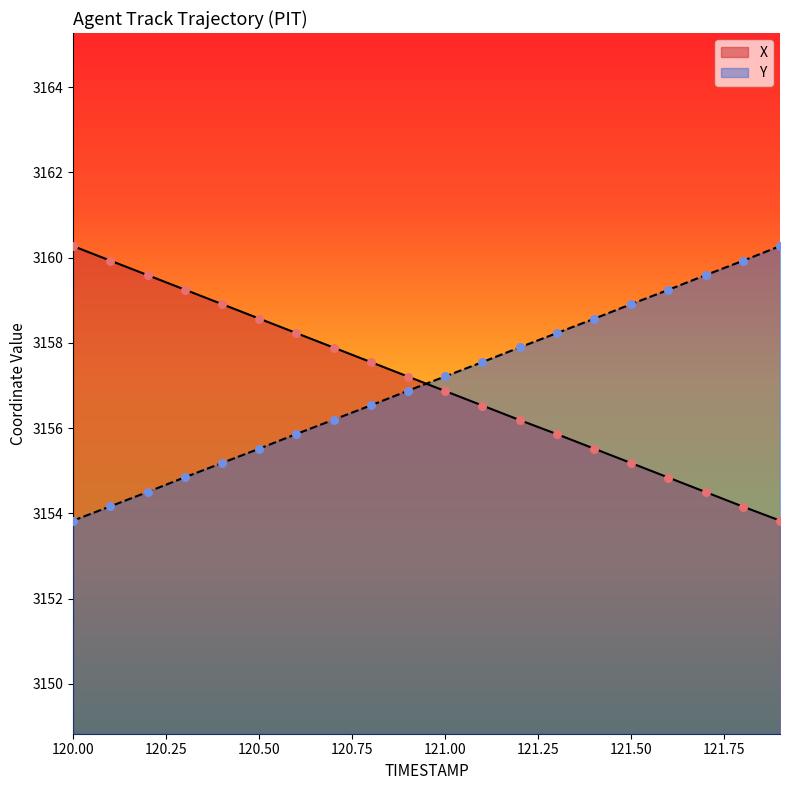

What are all the series names shown in the legend?

X, Y